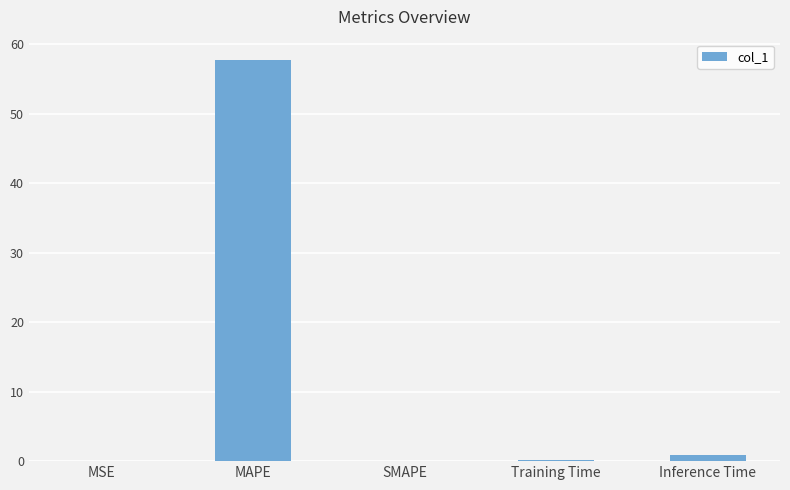

What is the sum of all values?

58.8